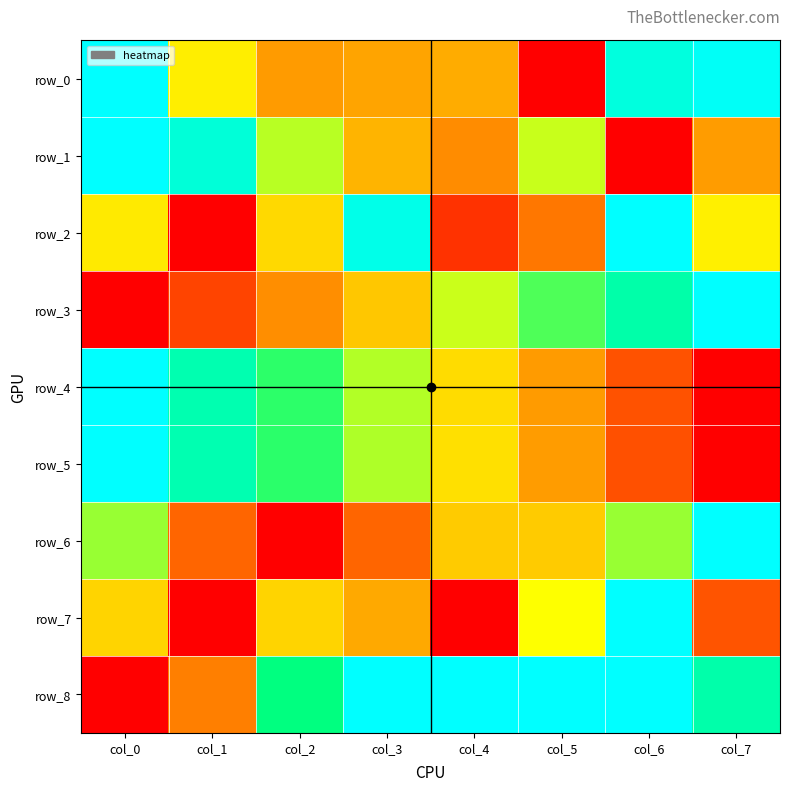

Reading left to right, extract all data points from this chart.

row_0: col_0=1.0	col_1=0.5	col_2=0.3	col_3=0.3	col_4=0.3	col_5=0.0	col_6=0.9	col_7=1.0
row_1: col_0=1.0	col_1=0.9	col_2=0.6	col_3=0.4	col_4=0.3	col_5=0.6	col_6=0.0	col_7=0.3
row_2: col_0=0.5	col_1=0.0	col_2=0.4	col_3=1.0	col_4=0.1	col_5=0.2	col_6=1.0	col_7=0.5
row_3: col_0=0.0	col_1=0.1	col_2=0.3	col_3=0.4	col_4=0.6	col_5=0.7	col_6=0.8	col_7=1.0
row_4: col_0=1.0	col_1=0.8	col_2=0.7	col_3=0.6	col_4=0.4	col_5=0.3	col_6=0.2	col_7=0.0
row_5: col_0=1.0	col_1=0.8	col_2=0.7	col_3=0.6	col_4=0.4	col_5=0.3	col_6=0.2	col_7=0.0
row_6: col_0=0.6	col_1=0.2	col_2=0.0	col_3=0.2	col_4=0.4	col_5=0.4	col_6=0.6	col_7=1.0
row_7: col_0=0.4	col_1=0.0	col_2=0.4	col_3=0.3	col_4=0.0	col_5=0.5	col_6=1.0	col_7=0.2
row_8: col_0=0.0	col_1=0.3	col_2=0.8	col_3=1.0	col_4=1.0	col_5=1.0	col_6=1.0	col_7=0.8